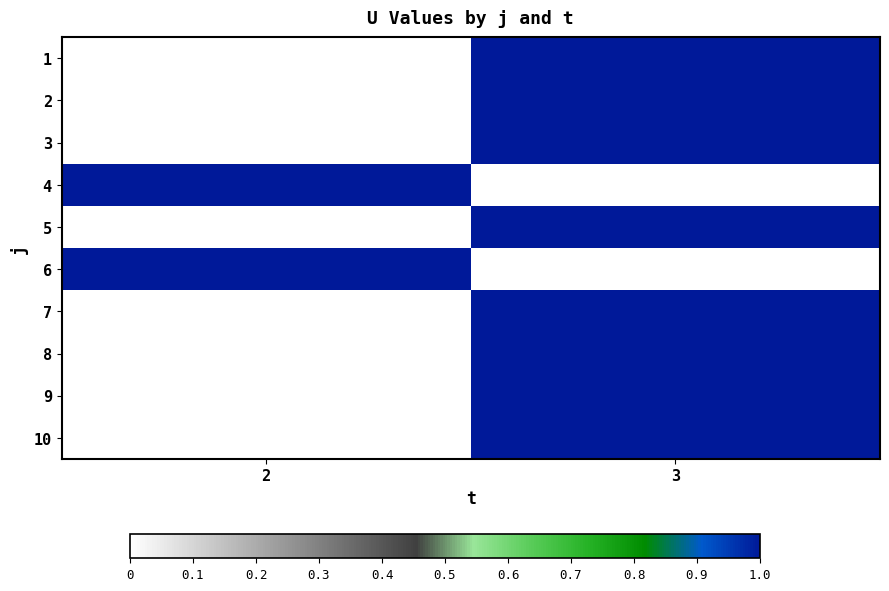

Reading left to right, transcribe all the data shown in this chart.

1: 2=0	3=1
2: 2=0	3=1
3: 2=0	3=1
4: 2=1	3=0
5: 2=0	3=1
6: 2=1	3=0
7: 2=0	3=1
8: 2=0	3=1
9: 2=0	3=1
10: 2=0	3=1